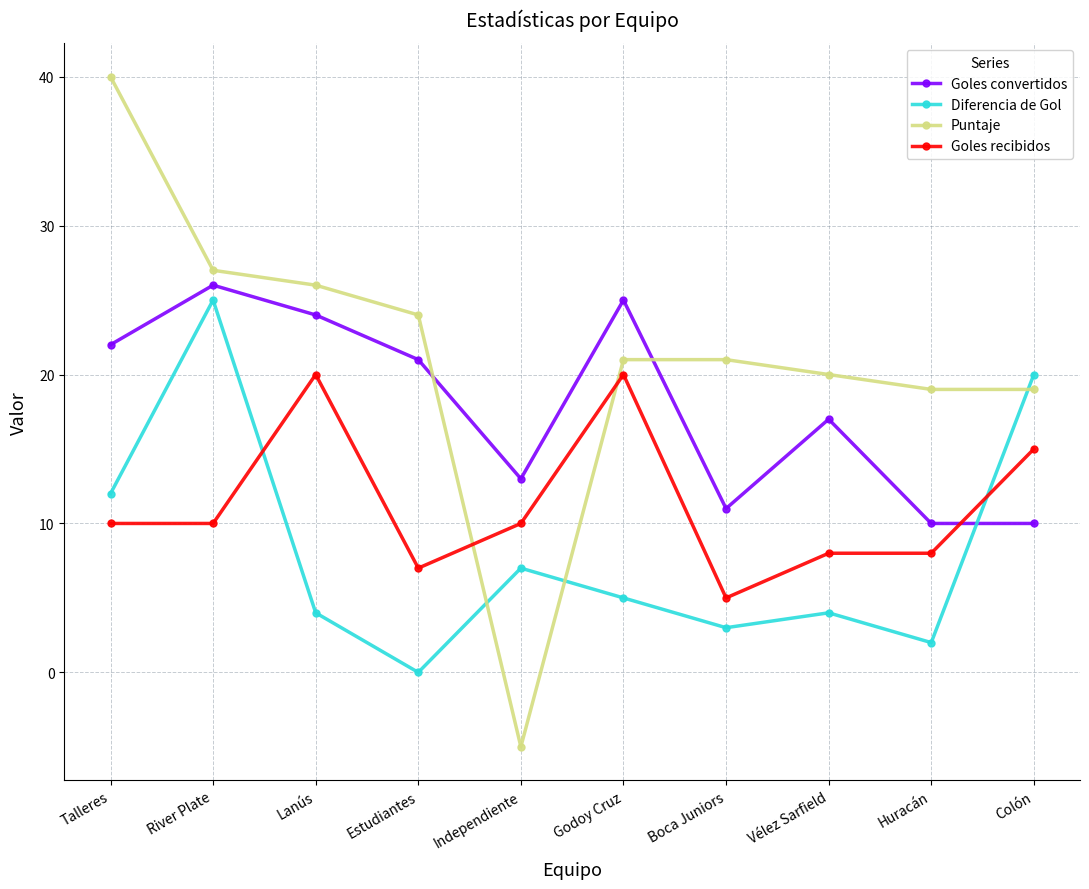

What are all the series names shown in the legend?

Goles convertidos, Diferencia de Gol, Puntaje, Goles recibidos